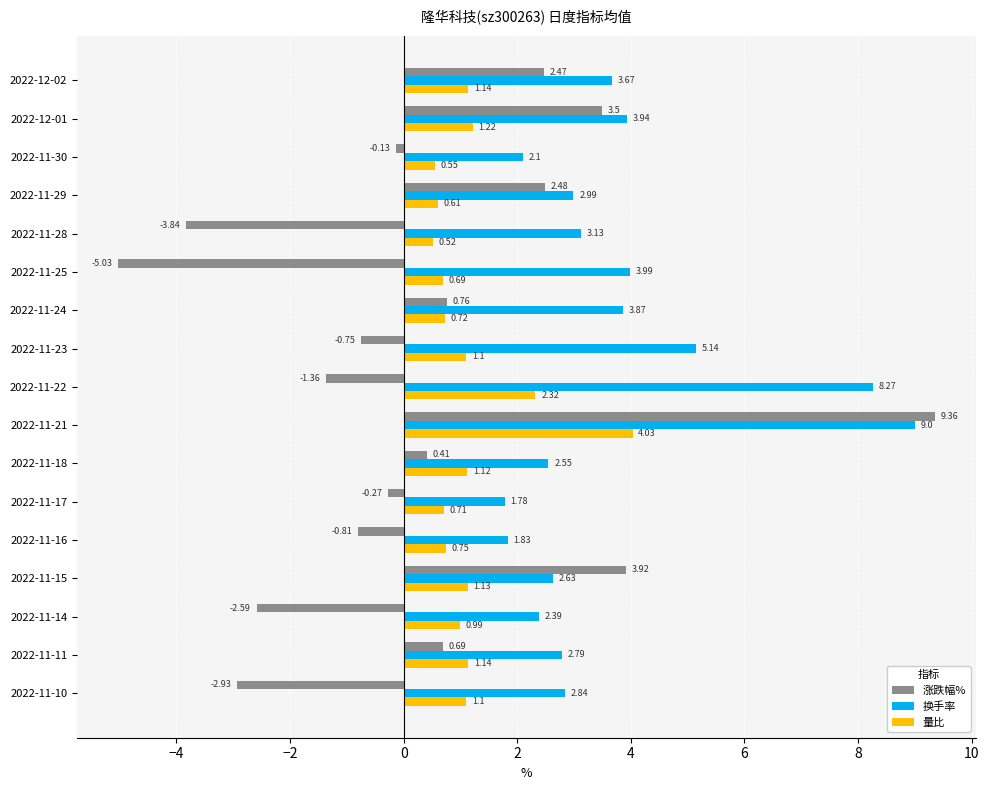

Which series changed the most between 2022-11-18 and 2022-11-15?

涨跌幅%